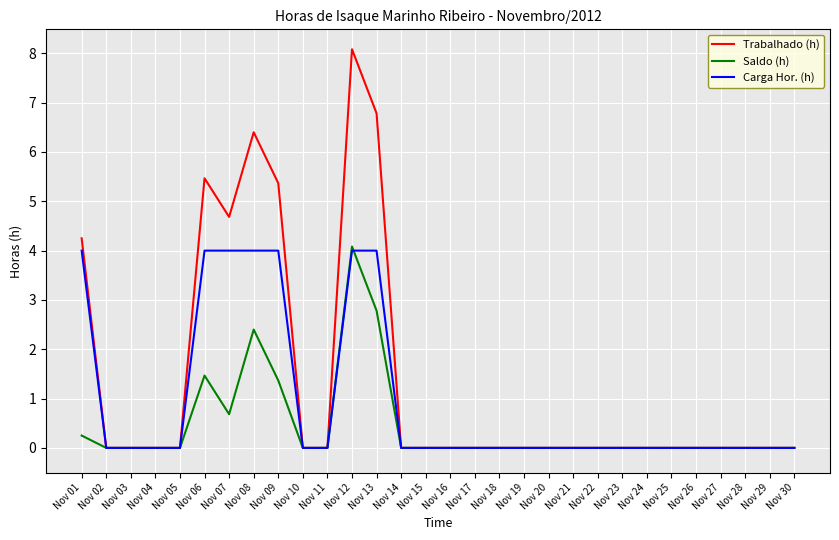

What is the sum of all Trabalhado (h) values?

41.0